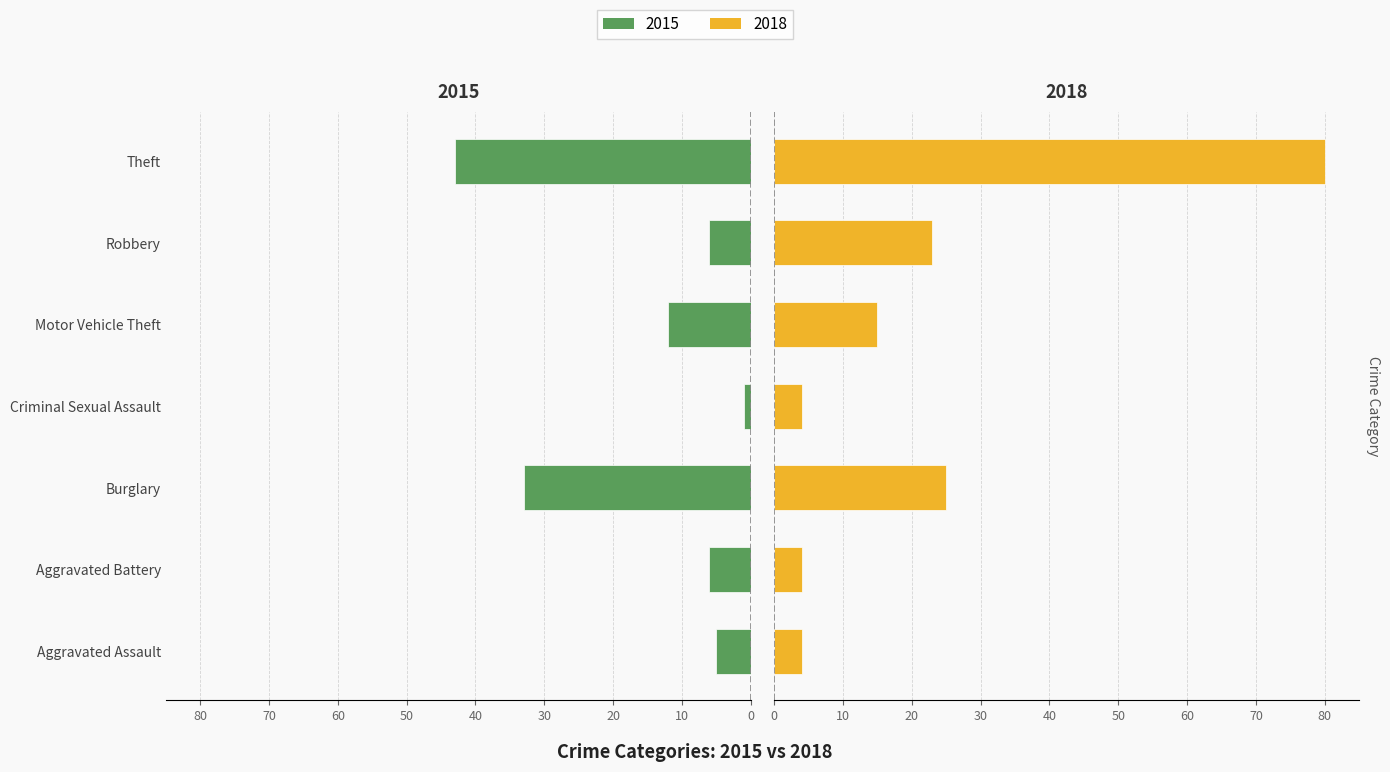

The 2018 series shows 23 at Motor Vehicle Theft. True or false?

False